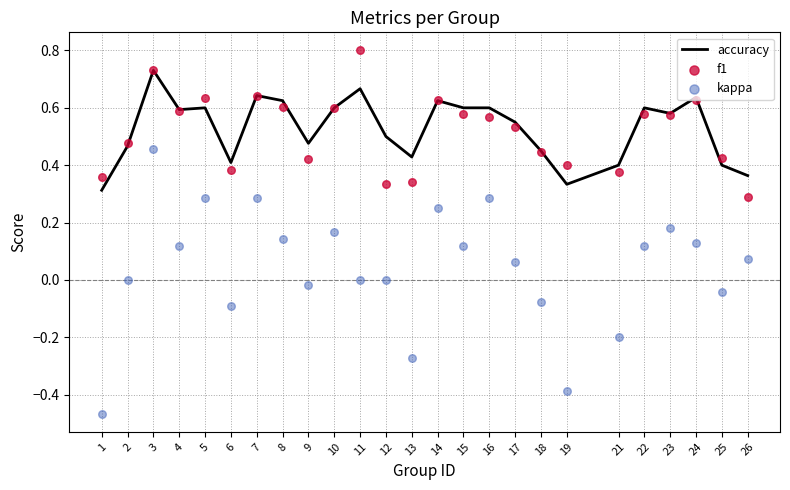

Which series reaches the minimum Y coordinate?

kappa